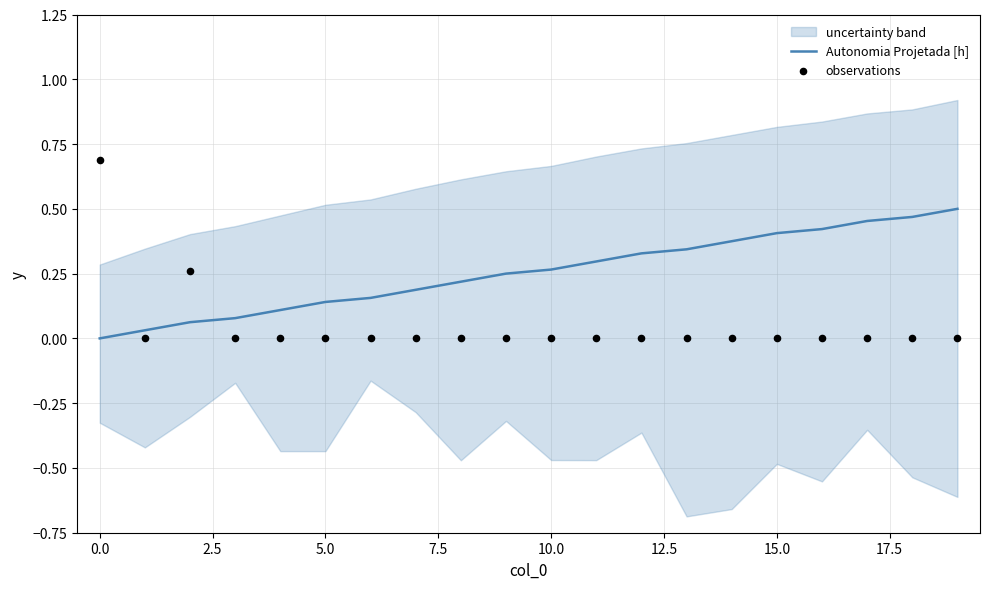

What are all the series names shown in the legend?

Autonomia Projetada [h], observations